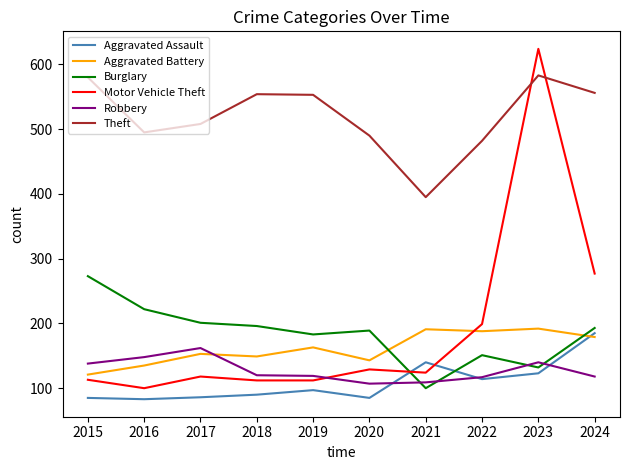

The value of Aggravated Battery at 2016 is 63. True or false?

False